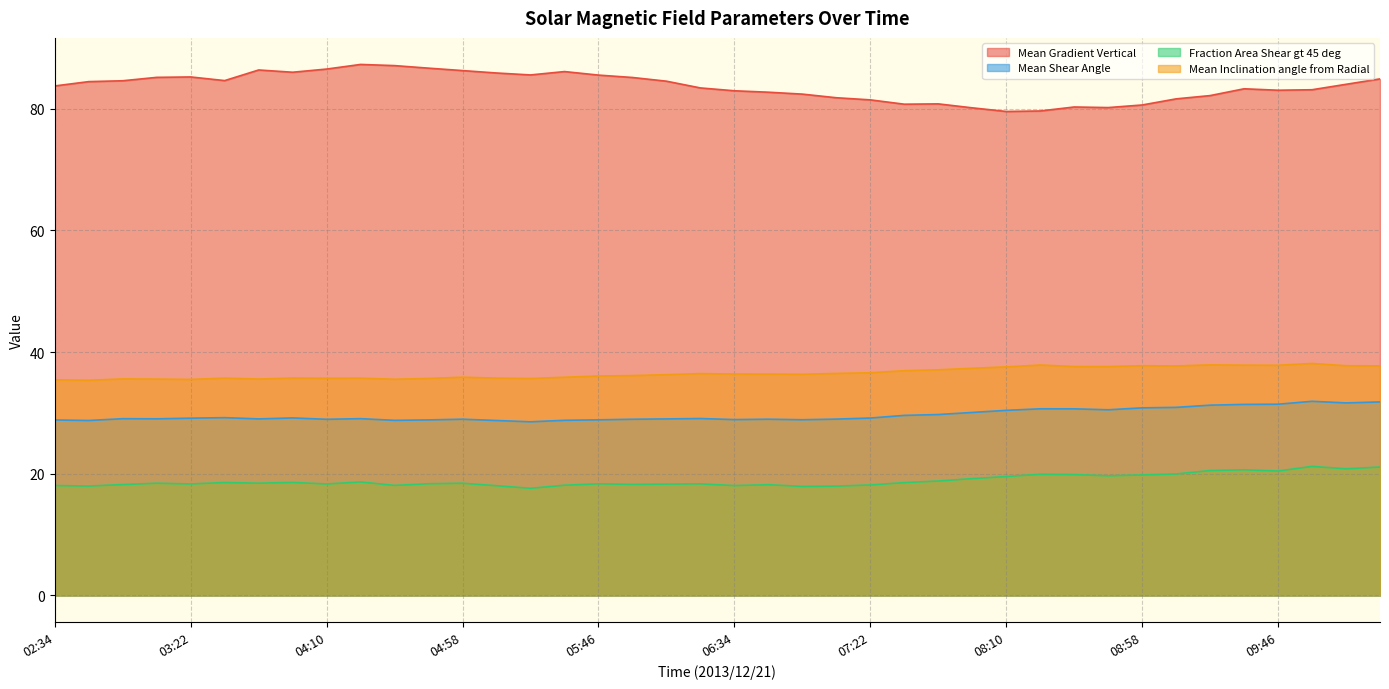

Reading right to left, what are all the values shown in this chart?

Mean Gradient Vertical: 84.9	84.0	83.1	83.0	83.3	82.2	81.6	80.6	80.2	80.3	79.6	79.5	80.1	80.8	80.7	81.5	81.8	82.4	82.7	82.9	83.4	84.5	85.1	85.5	86.1	85.5	85.9	86.3	86.7	87.1	87.3	86.5	86.0	86.4	84.6	85.2	85.2	84.6	84.5	83.7
Mean Shear Angle: 31.8	31.6	31.9	31.4	31.4	31.3	30.9	30.8	30.5	30.7	30.7	30.4	30.1	29.7	29.6	29.2	29.0	28.9	29.0	28.9	29.1	29.0	29.0	28.9	28.8	28.5	28.8	29.0	28.9	28.8	29.1	29.0	29.2	29.0	29.2	29.1	29.0	29.1	28.8	28.8
Fraction Area Shear gt 45 deg: 21.1	20.8	21.2	20.5	20.7	20.5	20.0	19.8	19.7	19.9	19.9	19.5	19.2	18.8	18.6	18.2	18.0	17.9	18.2	18.1	18.3	18.3	18.3	18.4	18.1	17.6	18.0	18.4	18.4	18.1	18.7	18.3	18.6	18.5	18.6	18.3	18.4	18.2	18.0	18.1
Mean Inclination angle from Radial: 37.7	37.8	38.1	37.8	37.9	37.9	37.7	37.8	37.6	37.6	37.9	37.6	37.3	37.1	36.9	36.6	36.5	36.4	36.4	36.4	36.5	36.3	36.1	36.1	35.9	35.7	35.7	35.9	35.7	35.5	35.7	35.7	35.7	35.6	35.7	35.5	35.6	35.6	35.4	35.4